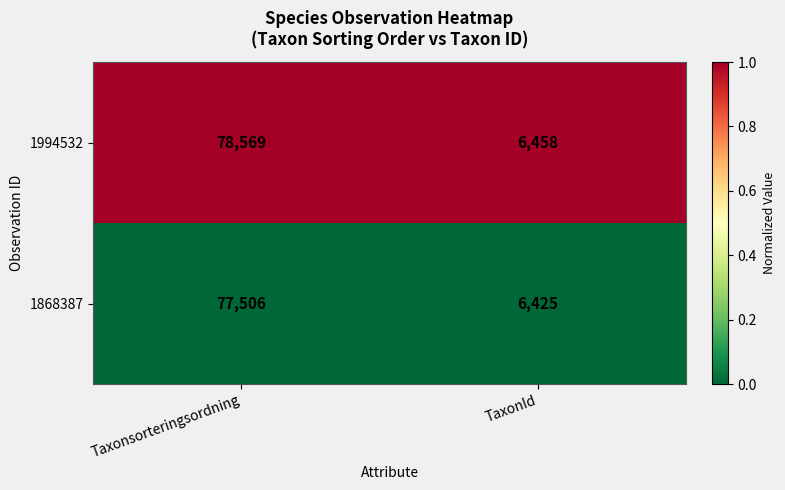

Reading left to right, list all the values displayed in this chart.

1994532: Taxonsorteringsordning=78569	TaxonId=6458
1868387: Taxonsorteringsordning=77506	TaxonId=6425